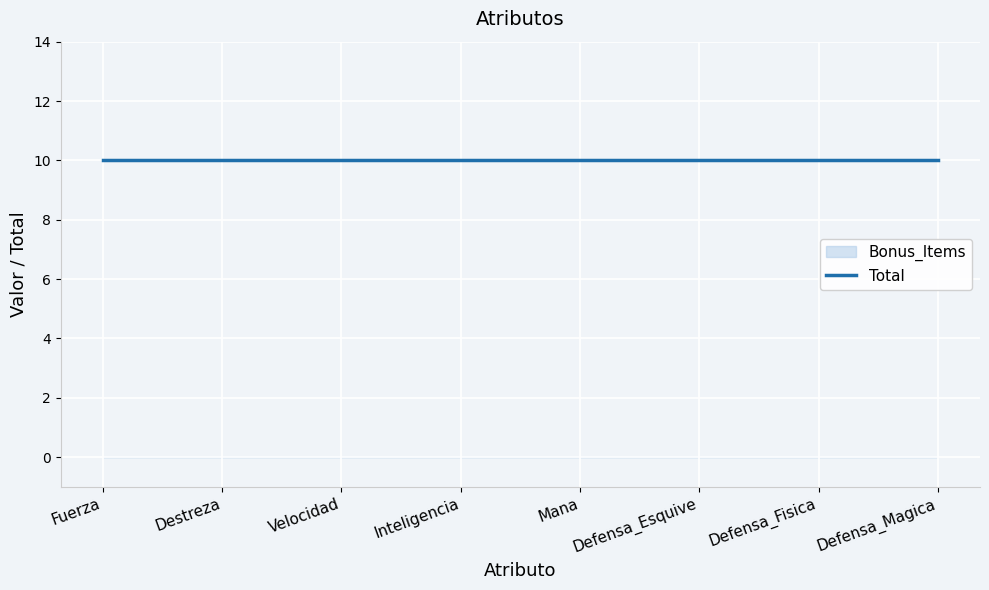

Reading left to right, extract all data points from this chart.

Bonus_Items: 0	0	0	0	0	0	0	0
Total: 10	10	10	10	10	10	10	10